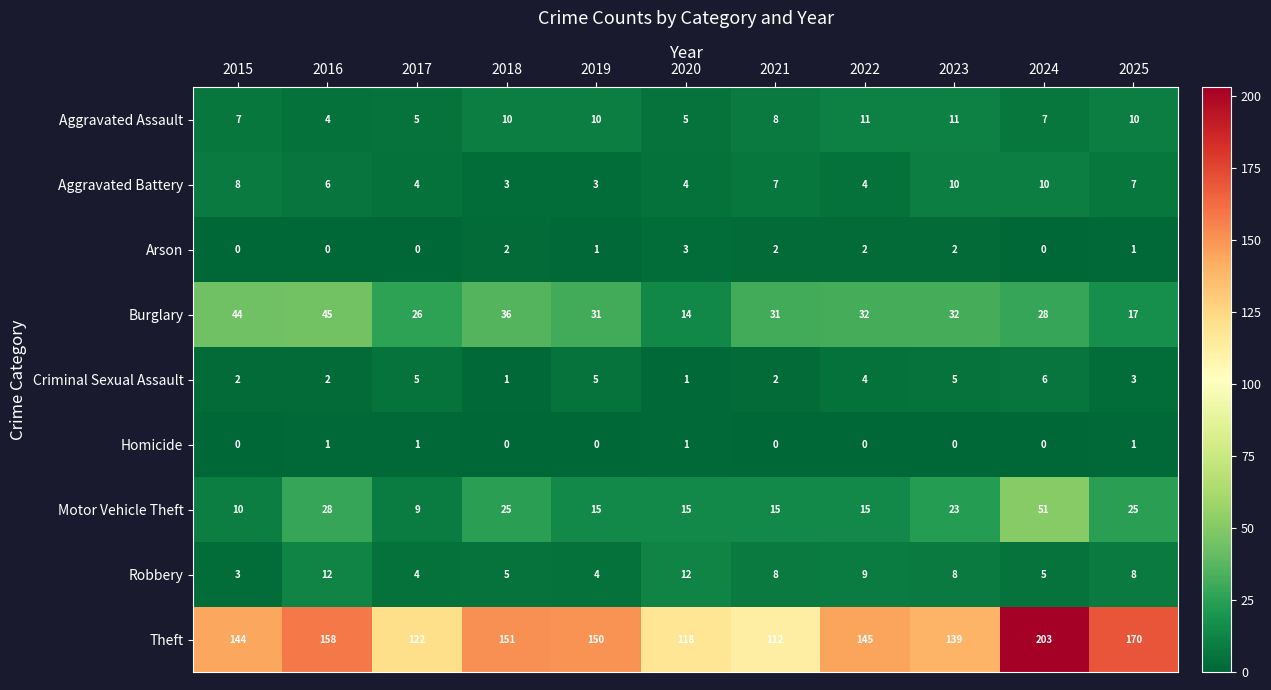

What is the sum of all Arson values?

13